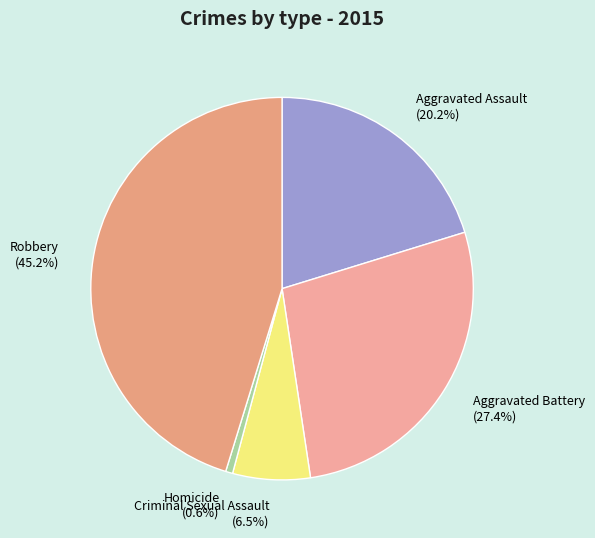

Is it true that Homicide is 11% of the pie?

False